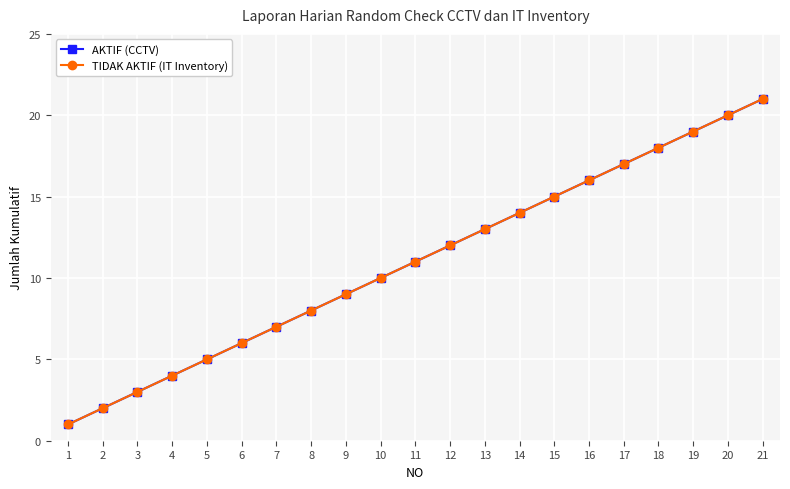

Is this an area chart (filled region under the line)?

No